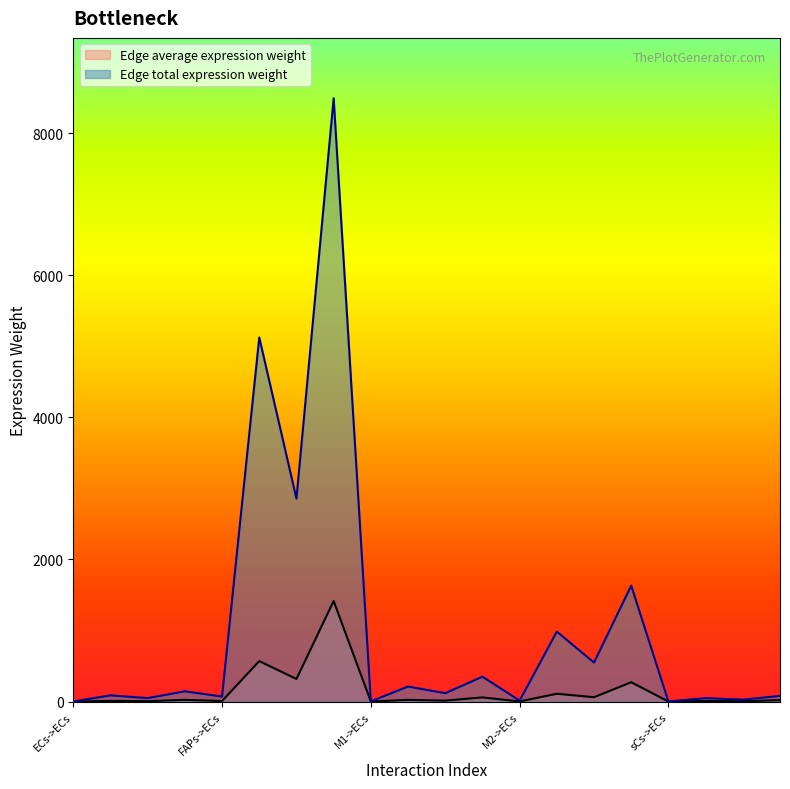

What is the total value across all series at M2->sCs?

1903.2